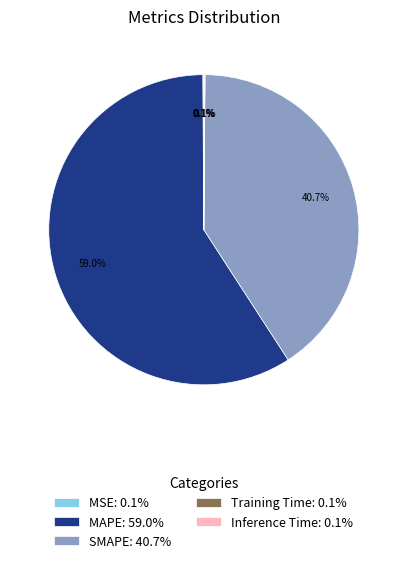

The MAPE slice represents 52% of the pie. True or false?

False